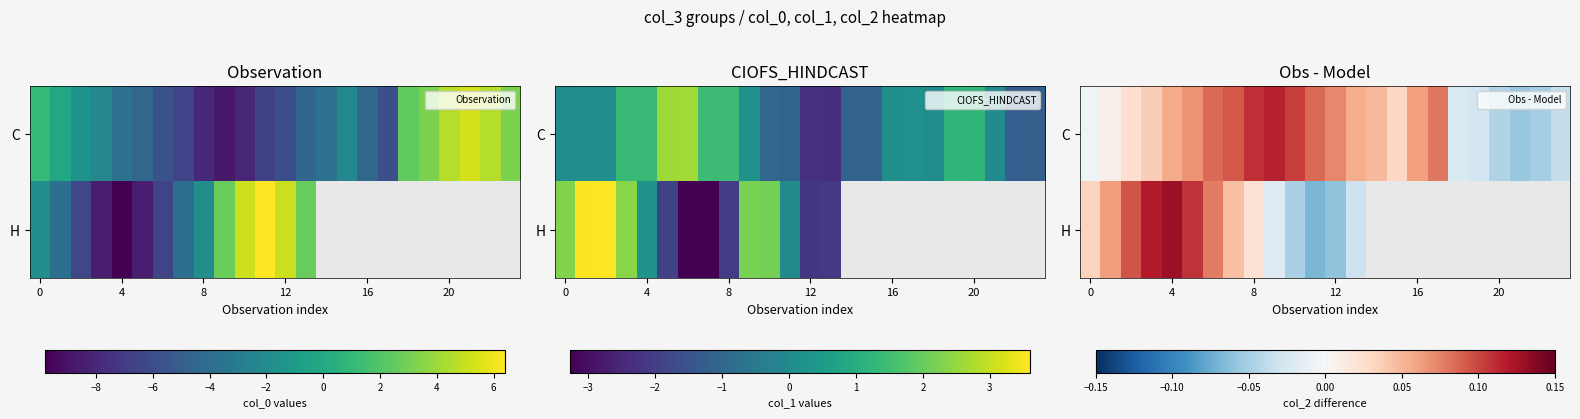

What is the difference between the maximum and minimum values in the H series?

0.2